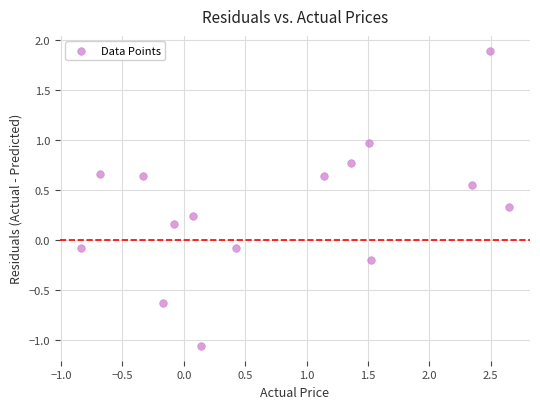

What is the range of Y values (max minus min)?

2.9